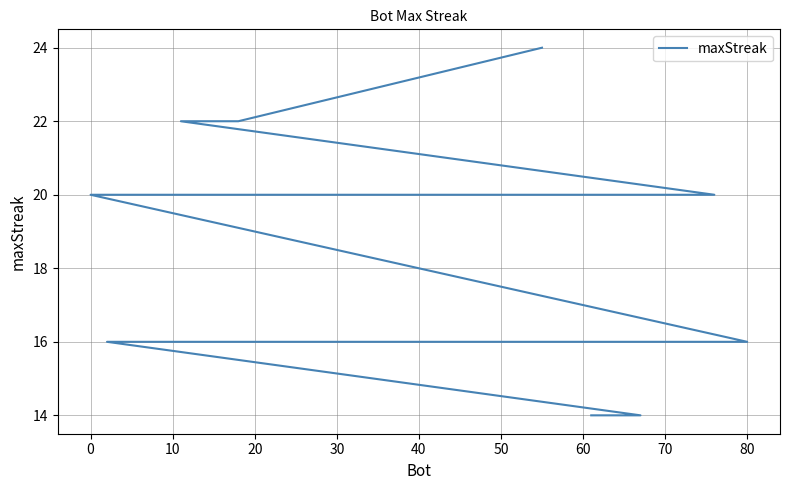

Where is the data nearest to the value 19?

20